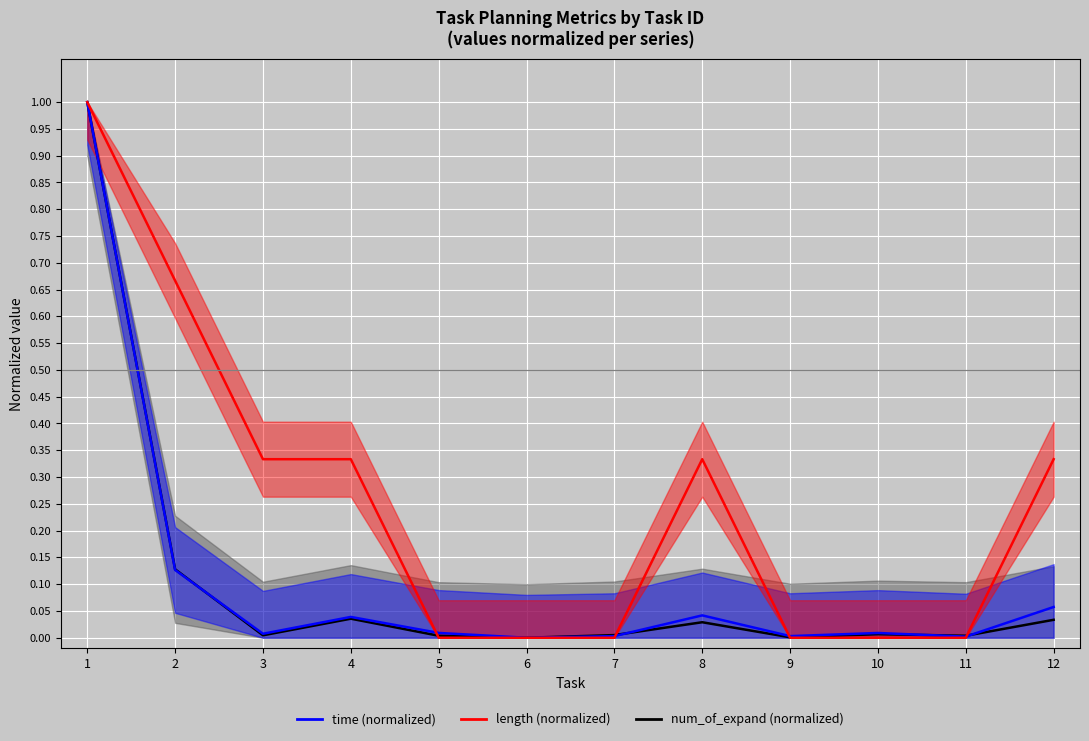

How many values in the length (normalized) series exceed 0?

6